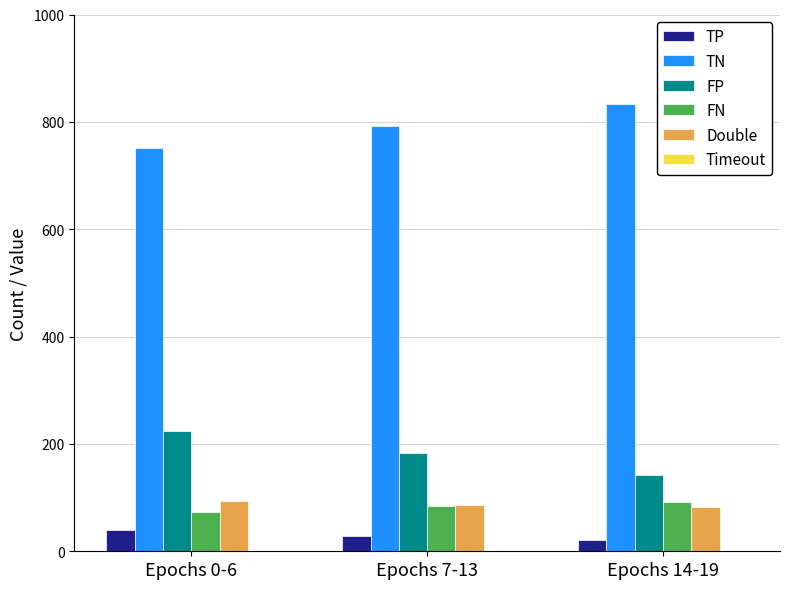

The value of TN at Epochs 7-13 is 1421. True or false?

False